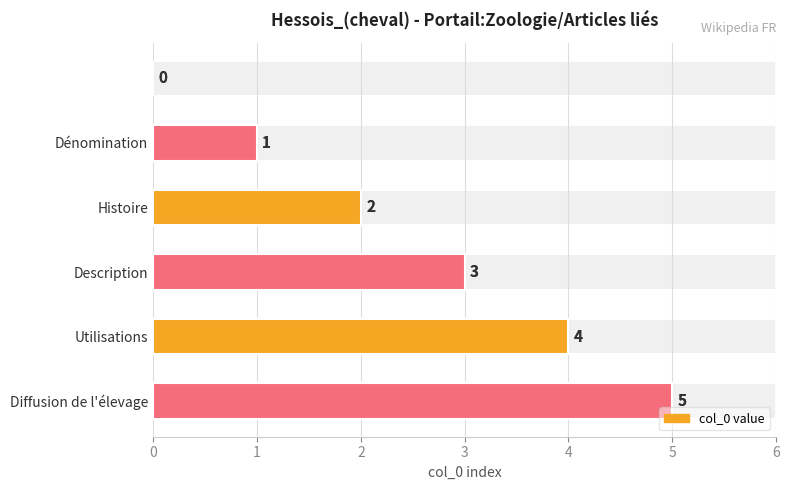

Count the values in the range 1 to 4.

4